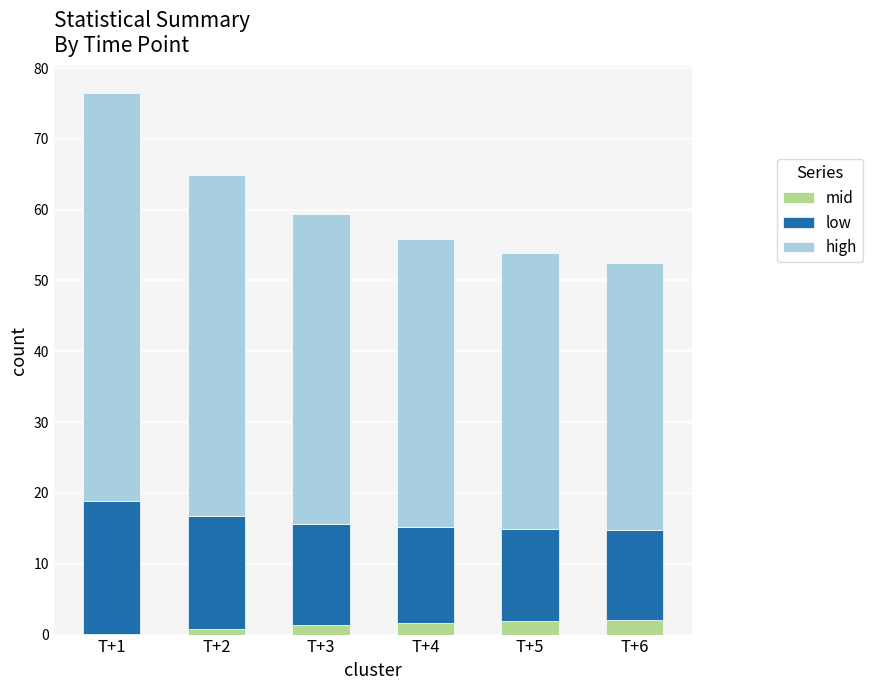

True or false: mid has a value of 1.3 at T+3.

True